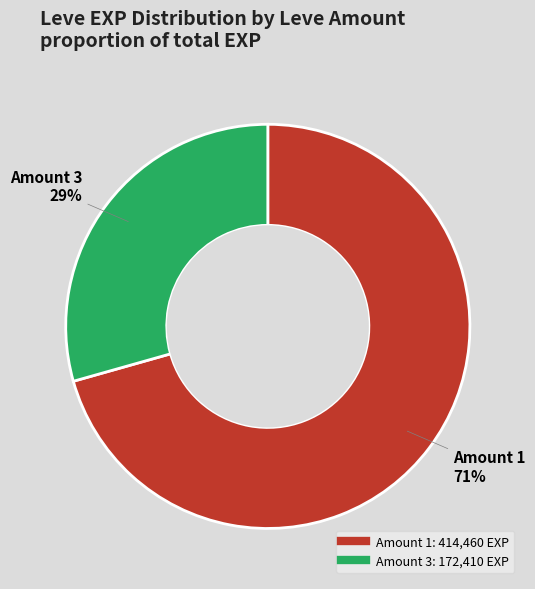

Is there a majority slice in this chart?

Yes